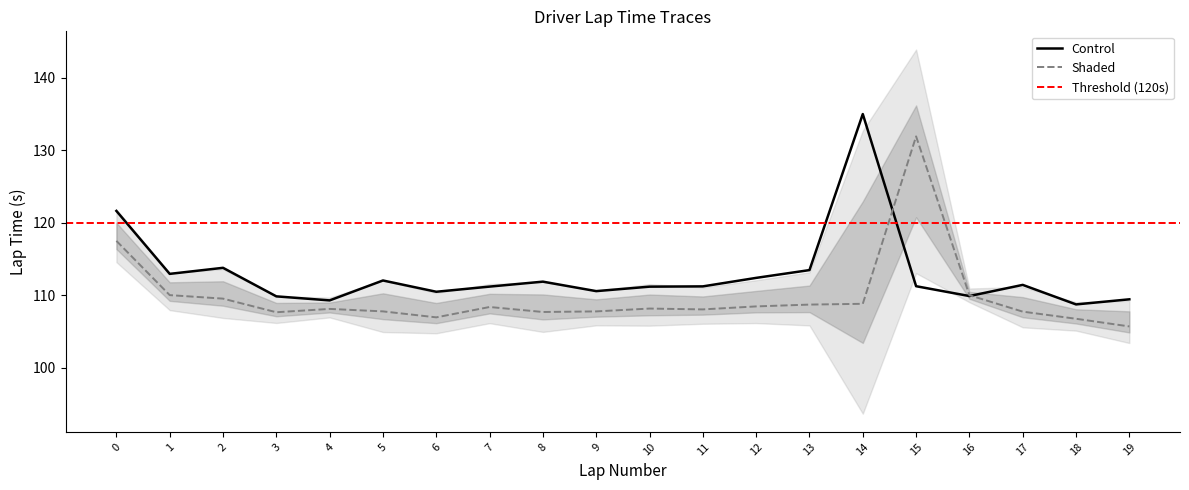

What is the greatest value displayed?

135.0